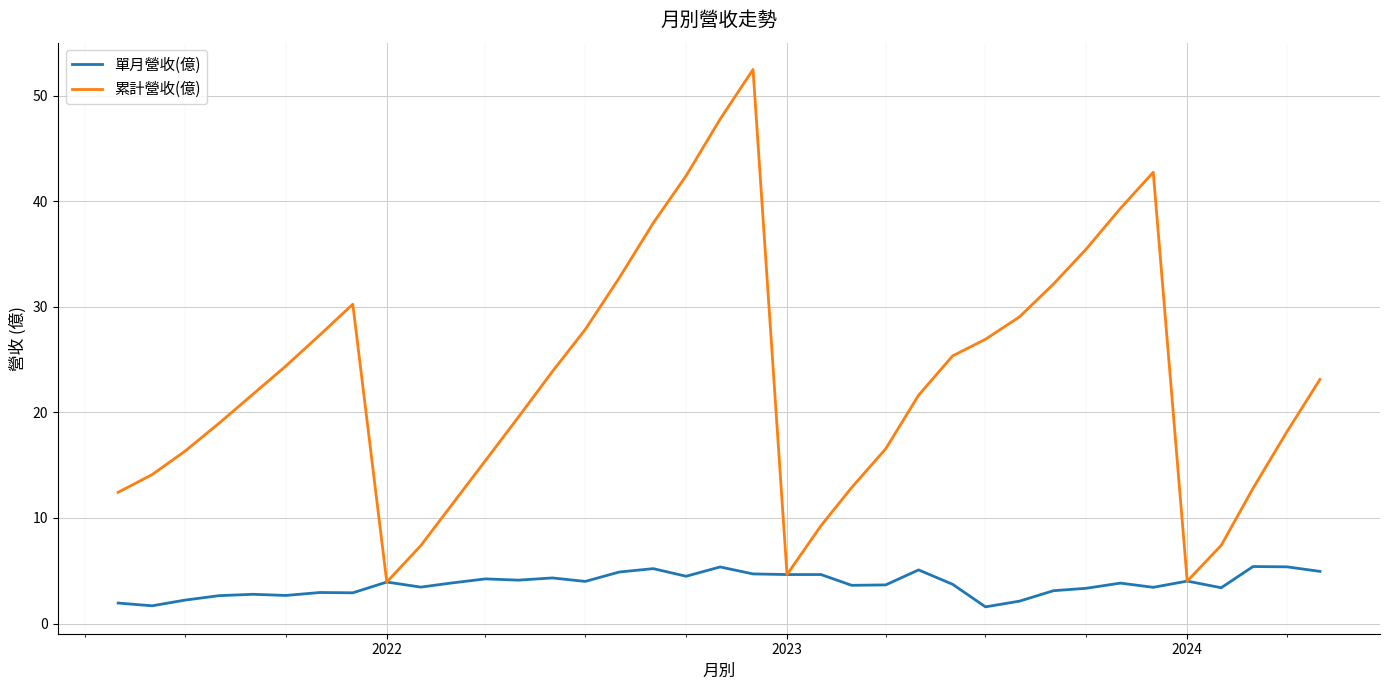

What is the sum of all 單月營收(億) values?

138.1